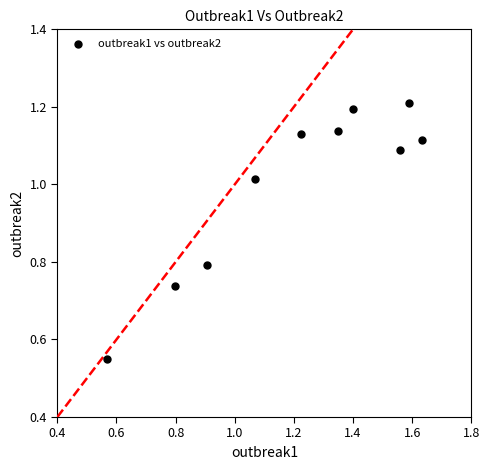

What is the average X value?

1.2